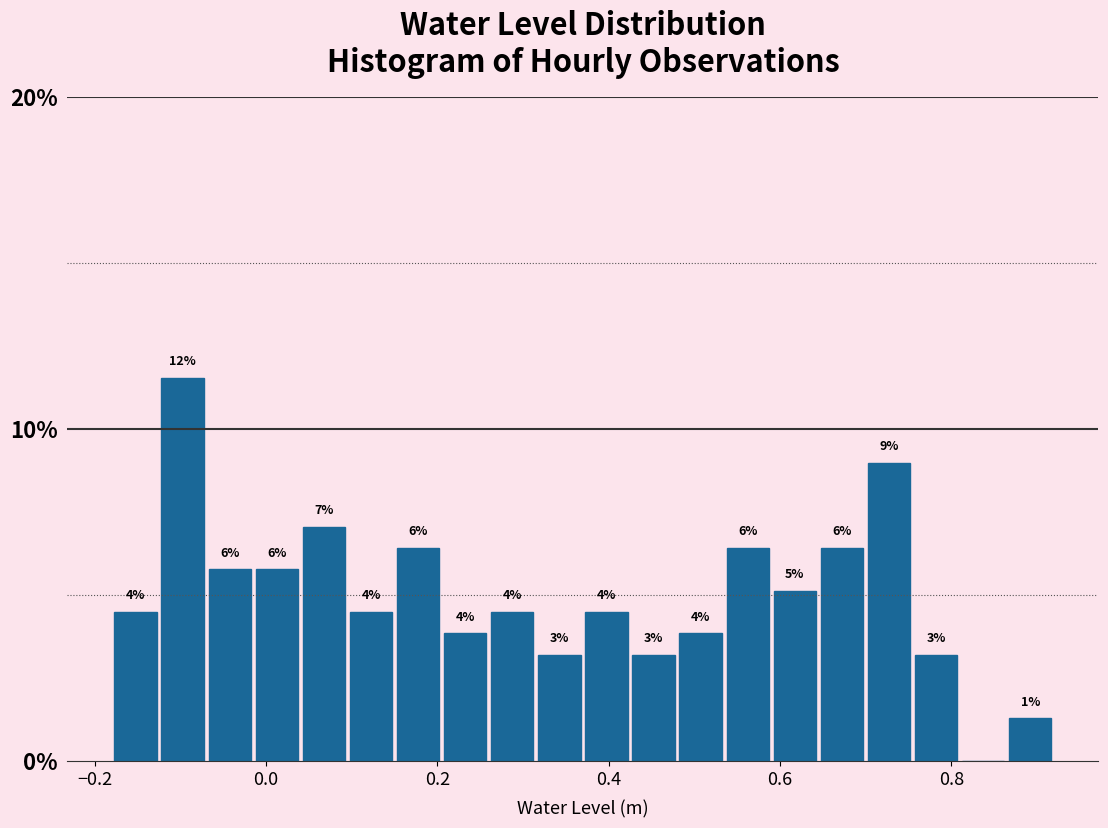

Read against the x-axis, roughly where is the centre of the tallest bar?

-0.10